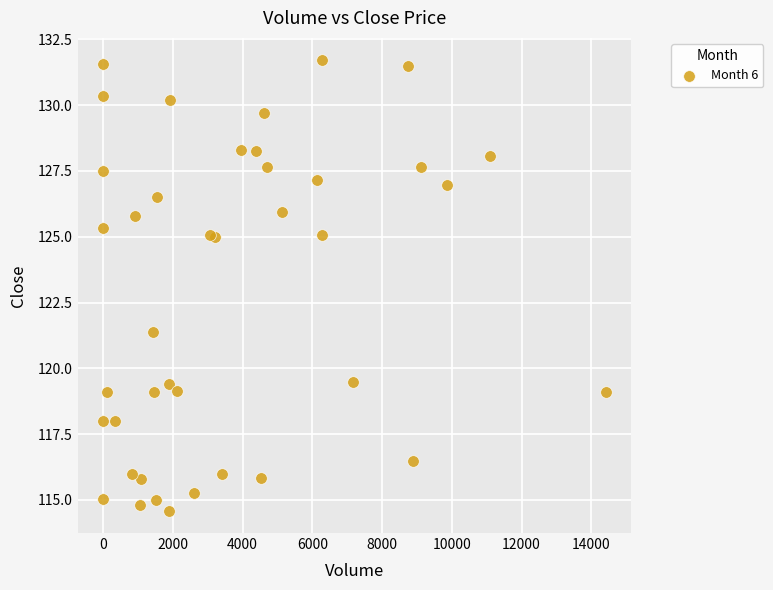

What Y value in the scatter plot is closest to 123?

121.4